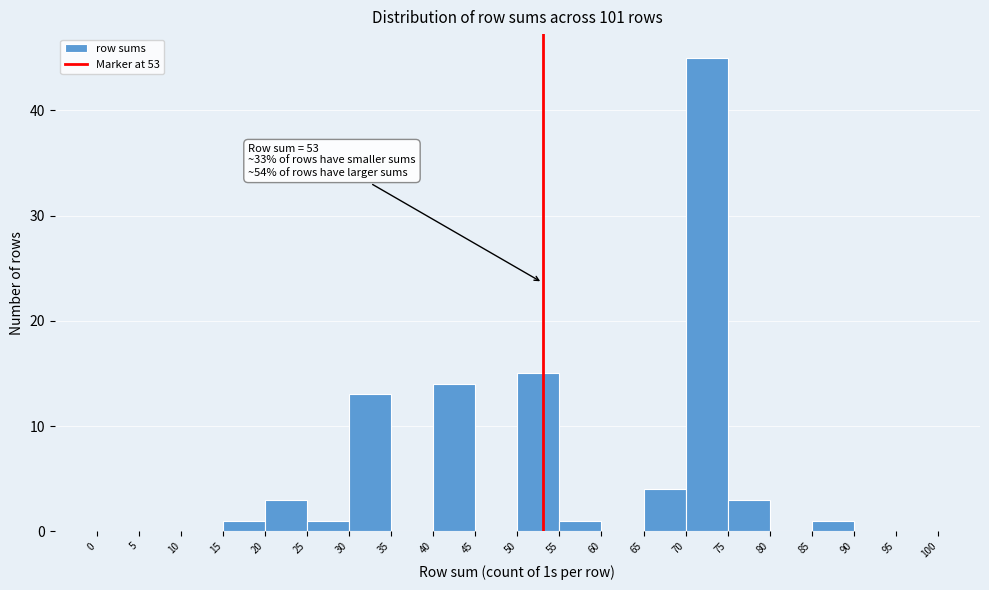

Over which range of the x-axis is the bar tallest?

70 to 75